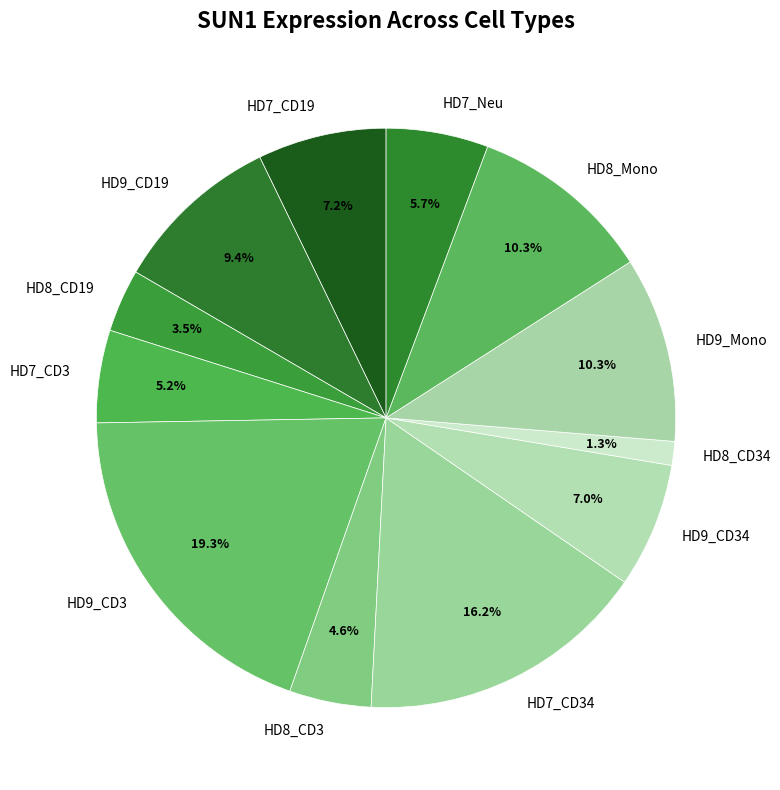

True or false: HD9_CD3 accounts for 26% of the total.

False